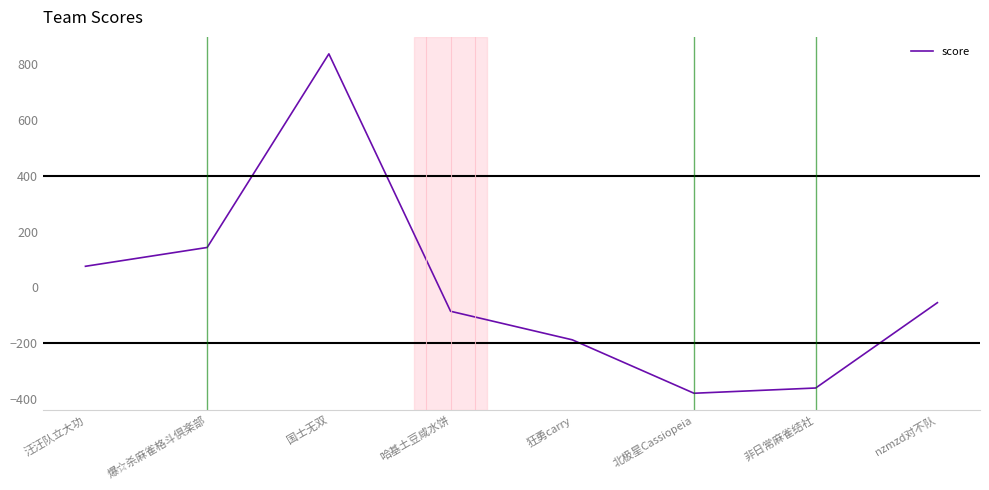

Is it true that the value at 国士无双 is 837.8?

True